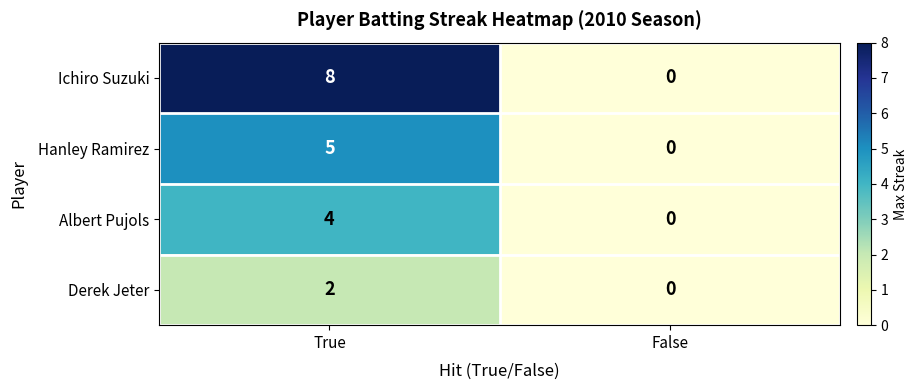

Which label corresponds to the smallest value in the chart?

False